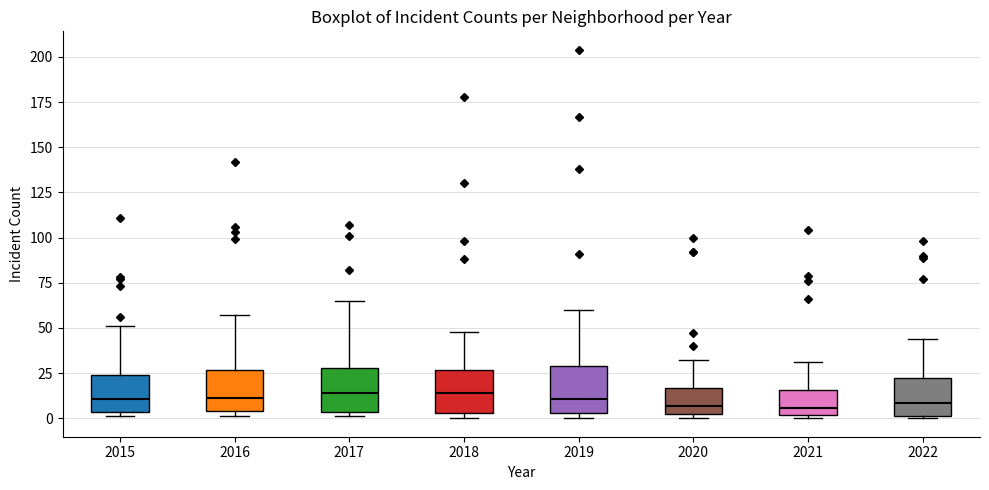

Reading left to right, transcribe this box plot: for each box, give where its median line is, the range the box spans, and where its two whiskers end, as read against the y-axis. The values are not printed on the chart, so give them approximately, as read against the axis.

2015: median 10, box 5 to 25, whiskers 0 to 50
2016: median 10, box 5 to 25, whiskers 0 to 55
2017: median 15, box 5 to 30, whiskers 0 to 65
2018: median 15, box 5 to 25, whiskers 0 to 50
2019: median 10, box 5 to 30, whiskers 0 to 60
2020: median 5, box 0 to 15, whiskers 0 (just below the box's lower edge) to 30
2021: median 5, box 0 to 15, whiskers 0 (just below the box's lower edge) to 30
2022: median 10, box 0 to 20, whiskers 0 to 45